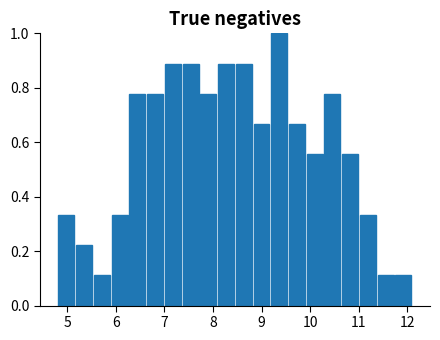

Around what value on the x-axis is the tallest bar? Give the approximate position of its centre, as read against the axis.

9.4